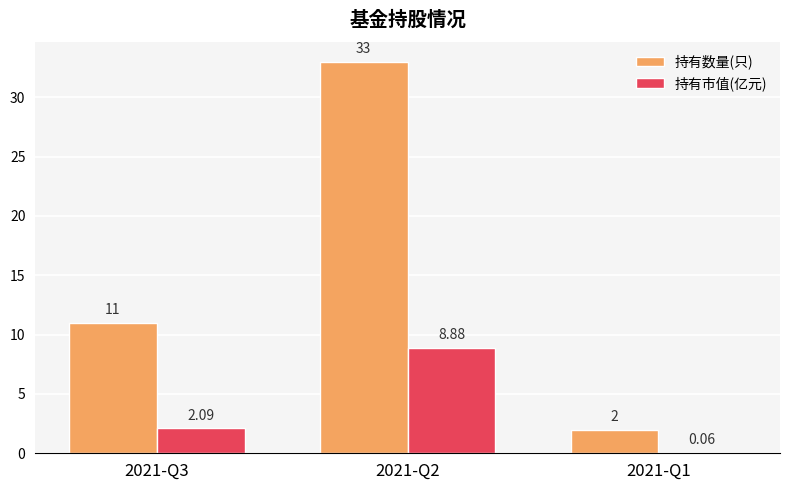

Is the value of 持有市值(亿元) at 2021-Q1 greater than the value of 持有数量(只) at 2021-Q1?

No